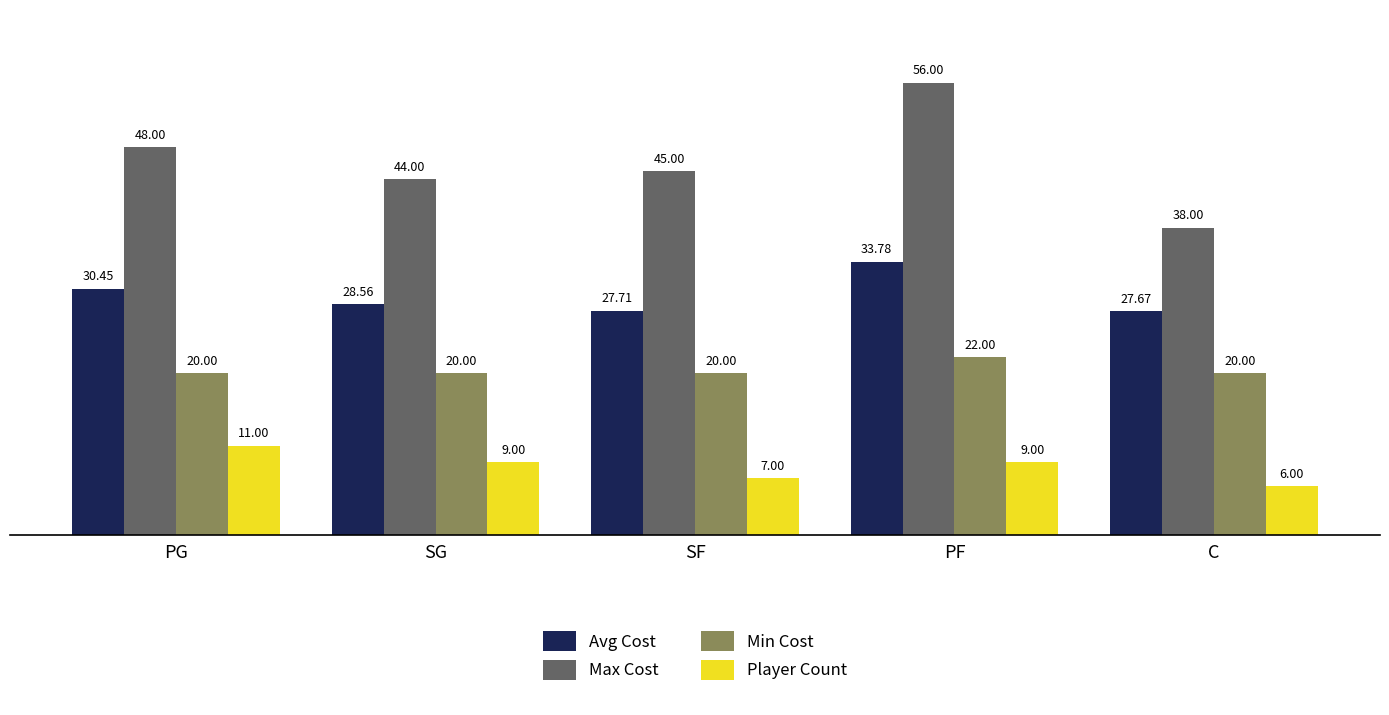

Which series has the largest total across all categories?

Max Cost